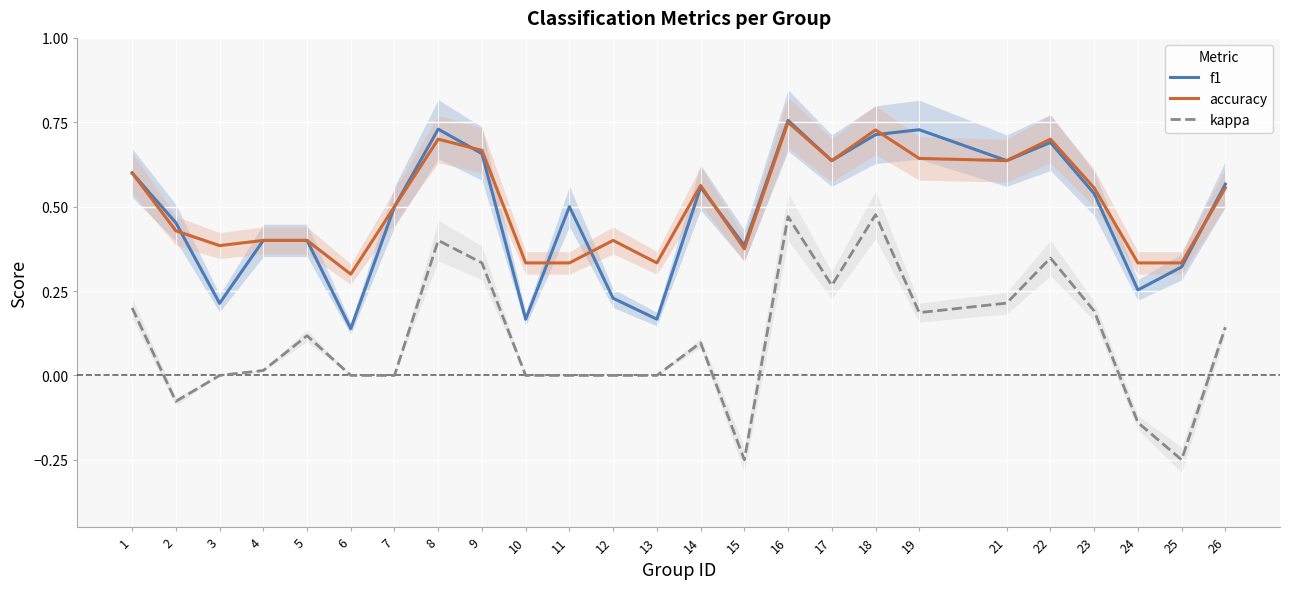

Reading right to left, what are all the values shown in this chart?

f1: 0.6	0.3	0.3	0.5	0.7	0.6	0.7	0.7	0.6	0.8	0.4	0.6	0.2	0.2	0.5	0.2	0.7	0.7	0.5	0.1	0.4	0.4	0.2	0.5	0.6
accuracy: 0.6	0.3	0.3	0.6	0.7	0.6	0.6	0.7	0.6	0.8	0.4	0.6	0.3	0.4	0.3	0.3	0.7	0.7	0.5	0.3	0.4	0.4	0.4	0.4	0.6
kappa: 0.1	-0.2	-0.1	0.2	0.3	0.2	0.2	0.5	0.3	0.5	-0.2	0.1	0.0	0.0	0.0	0.0	0.3	0.4	0.0	0.0	0.1	0.0	0.0	-0.1	0.2